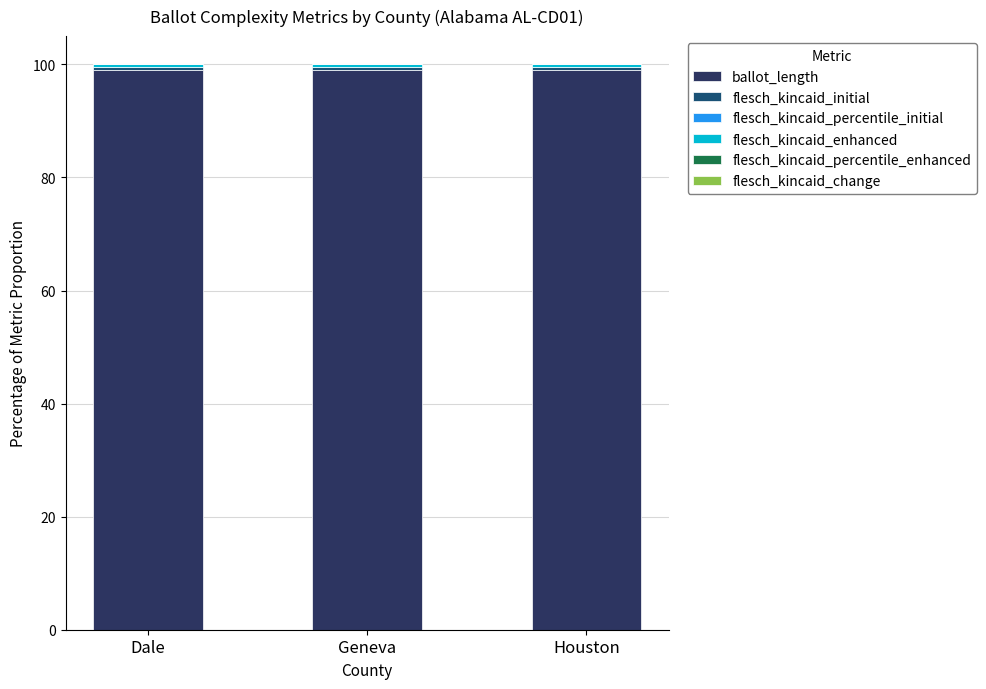

Count the number of categories in the chart.

3